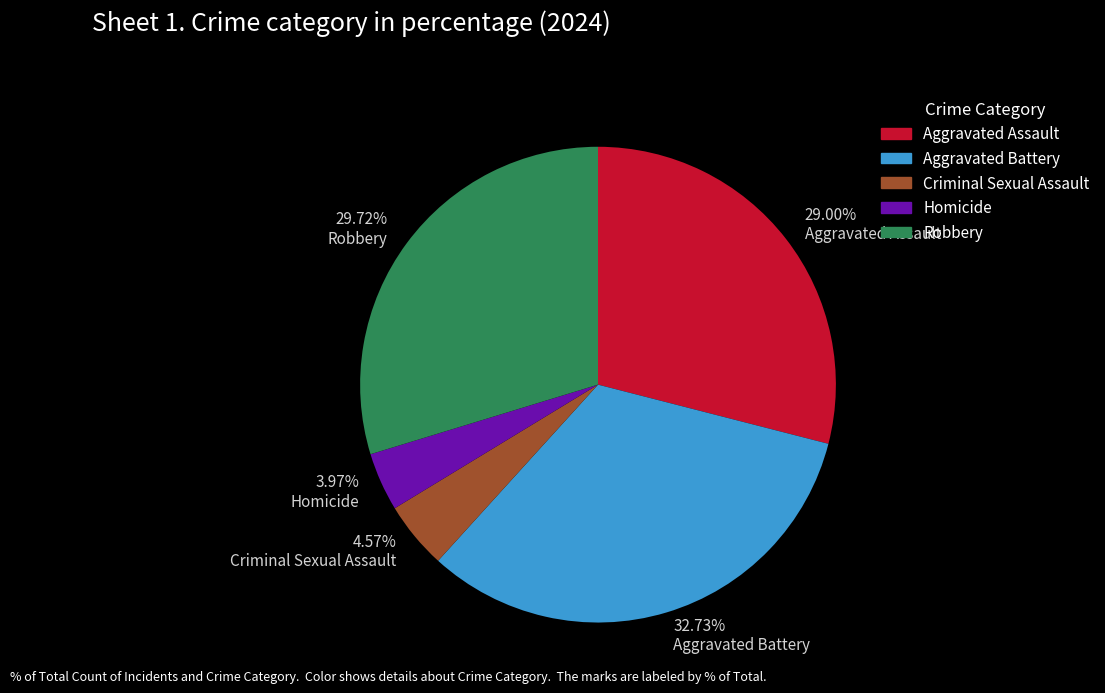

How many segments does this pie chart have?

5